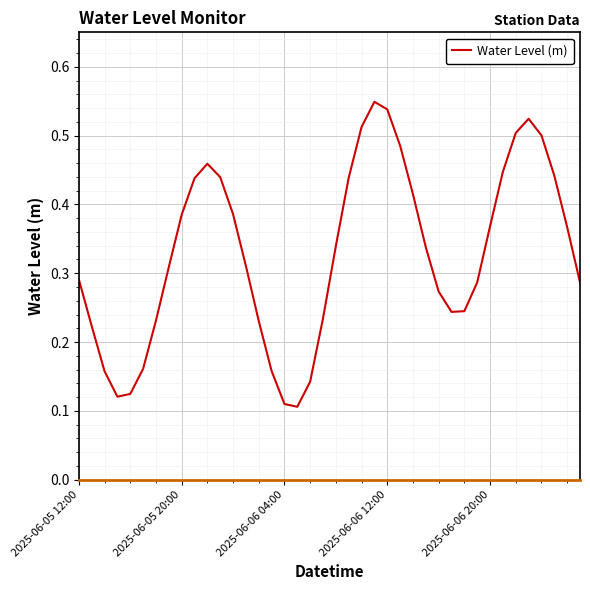

How many lines are shown in the chart?

1